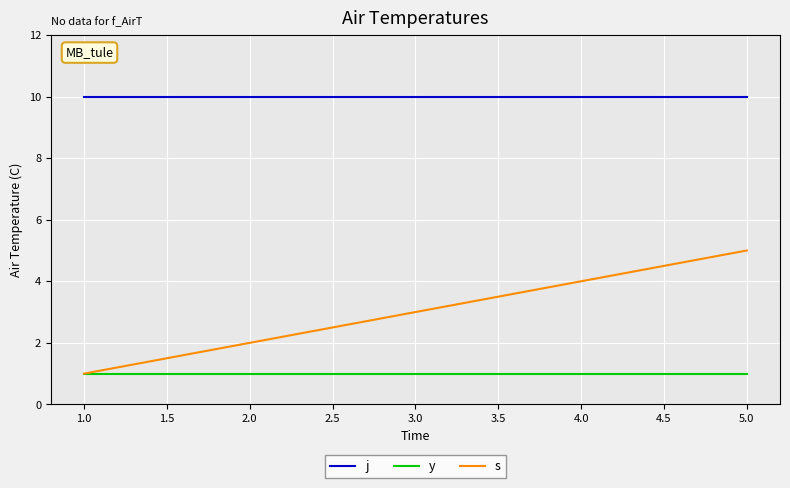

Which series changed the most between 1.0 and 4.0?

s